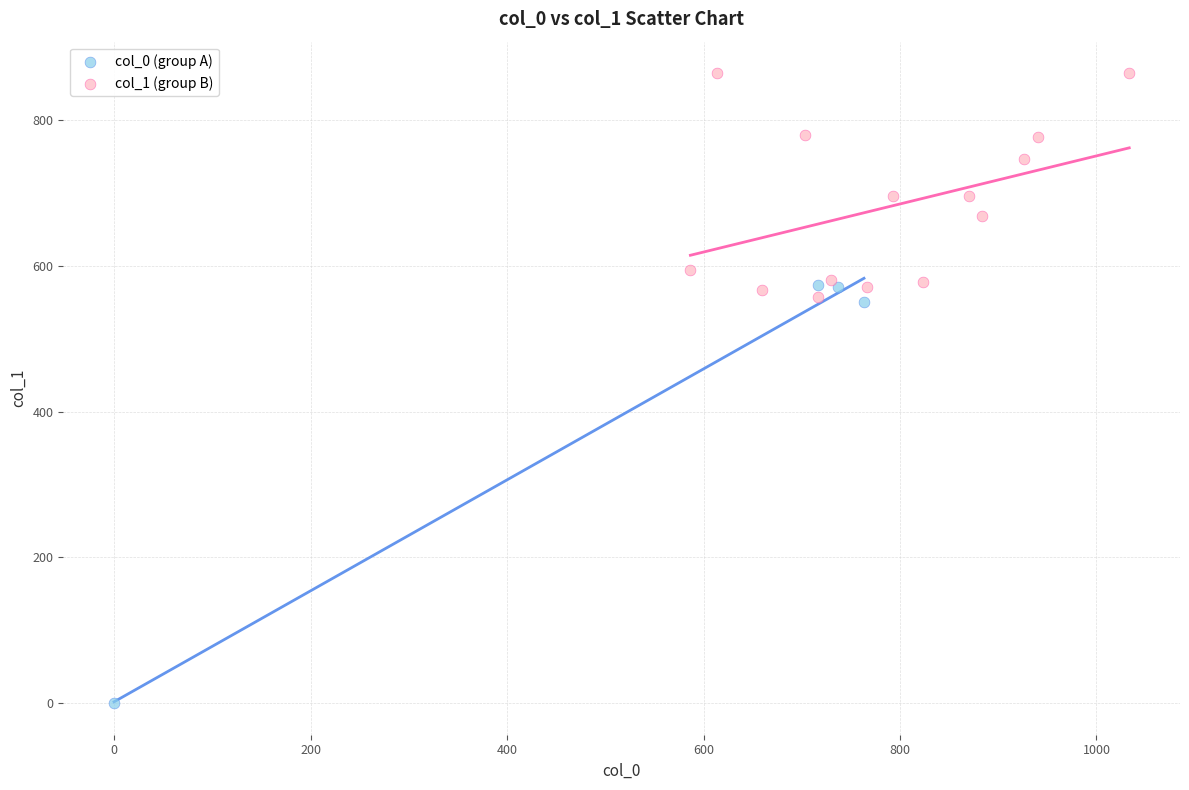

Which series reaches the minimum Y coordinate?

col_0 (group A)